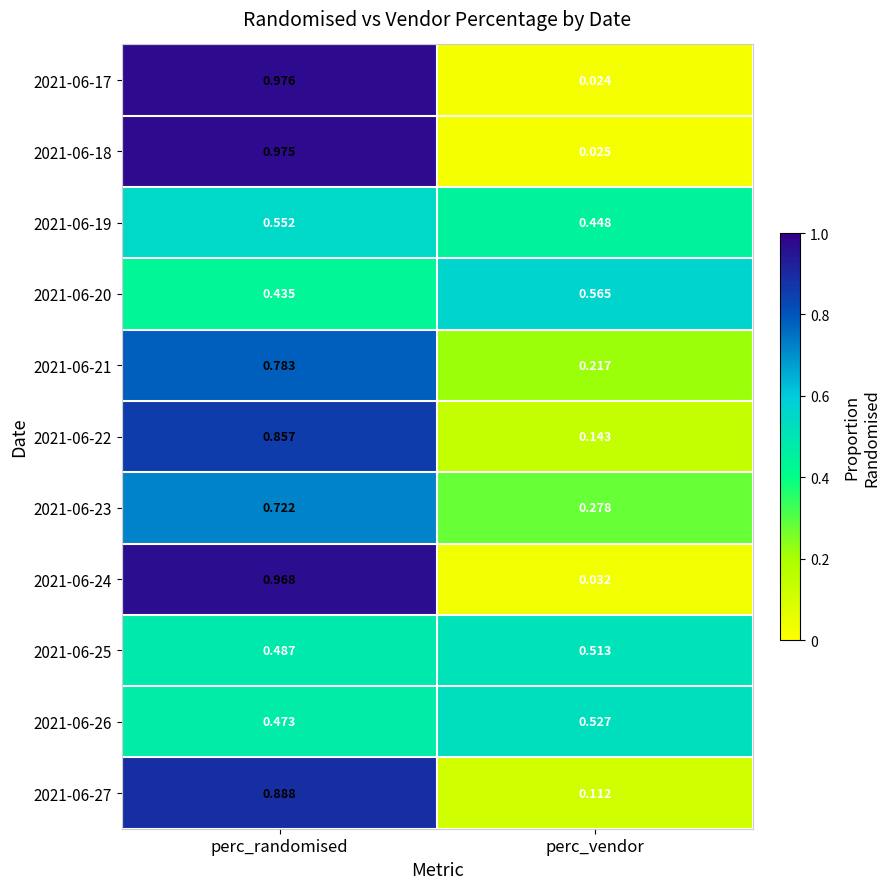

Which category has the highest value in the 2021-06-27 series?

perc_randomised